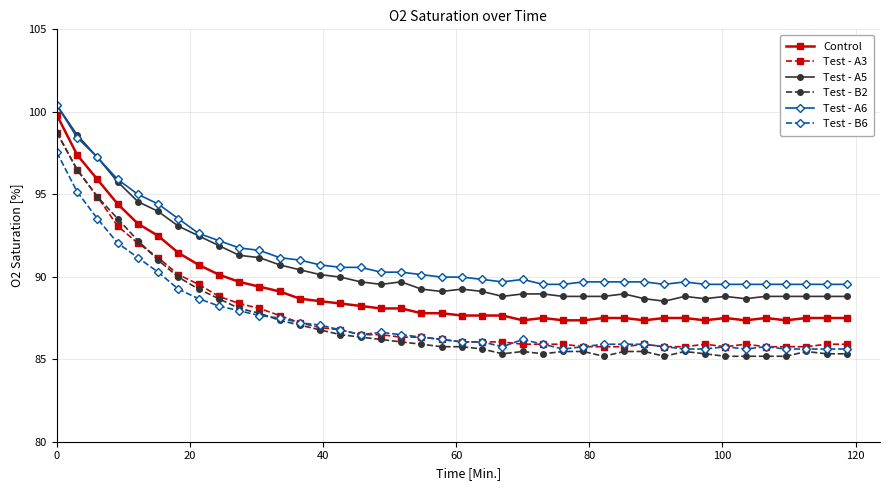

True or false: Test - A3 and Test - A5 intersect in this chart.

False